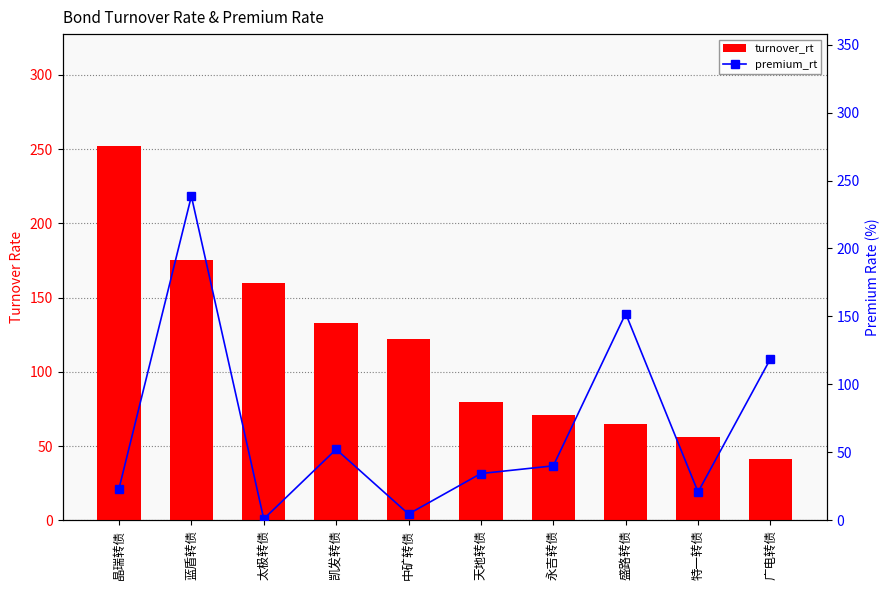

At how many categories does at least one series exceed 16?

10